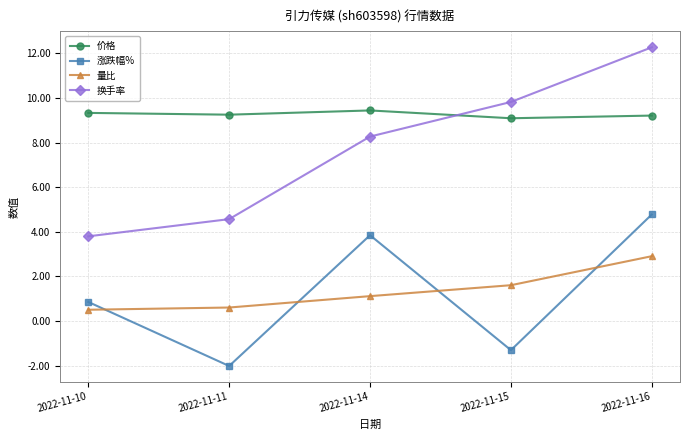

What are all the series names shown in the legend?

价格, 涨跌幅%, 量比, 换手率